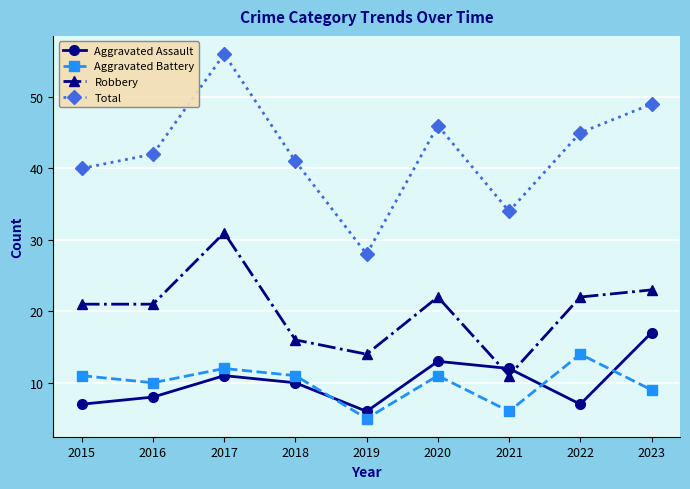

Which label corresponds to the smallest value in the chart?

2019